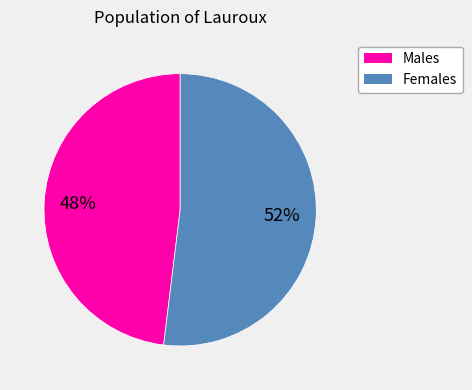

To the nearest percent, what is the difference between the largest and smallest slice percentages?

4%